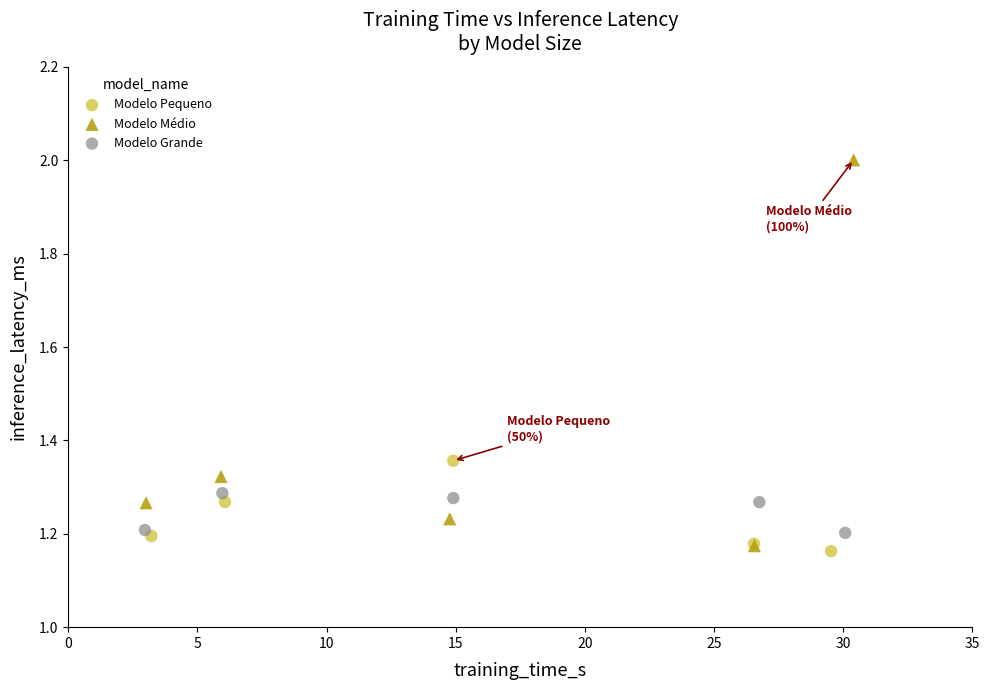

Which series contains the highest Y value?

Modelo Médio